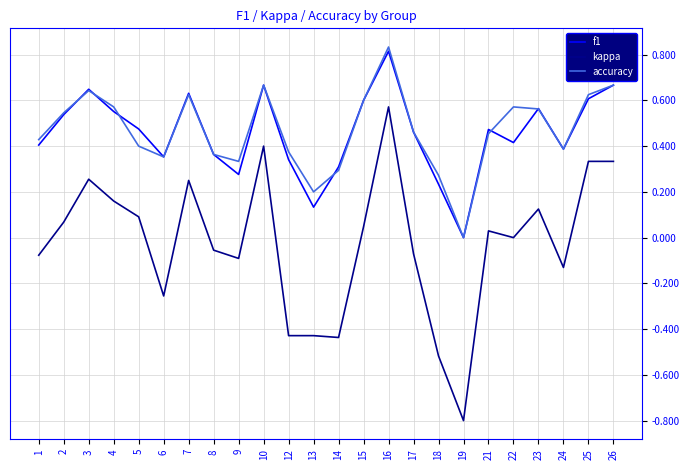

Rank the series at 9 from highest to lowest value.

accuracy, f1, kappa